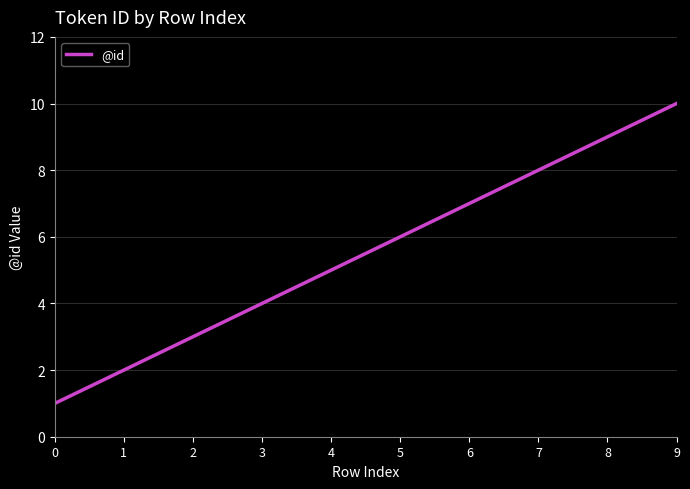

Rank the categories by value from lowest to highest.

0, 1, 2, 3, 4, 5, 6, 7, 8, 9